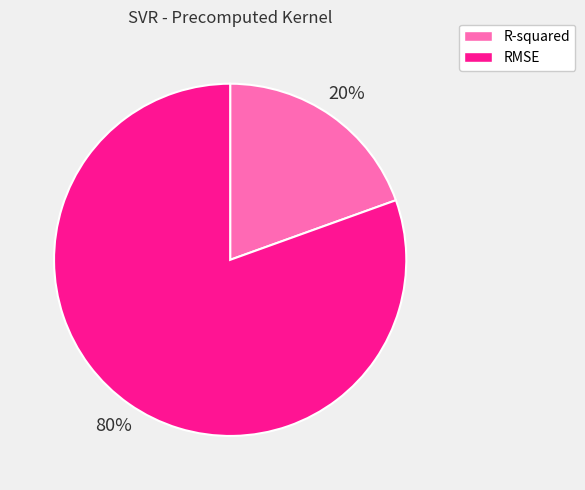

To the nearest percent, what portion does RMSE represent?

80%